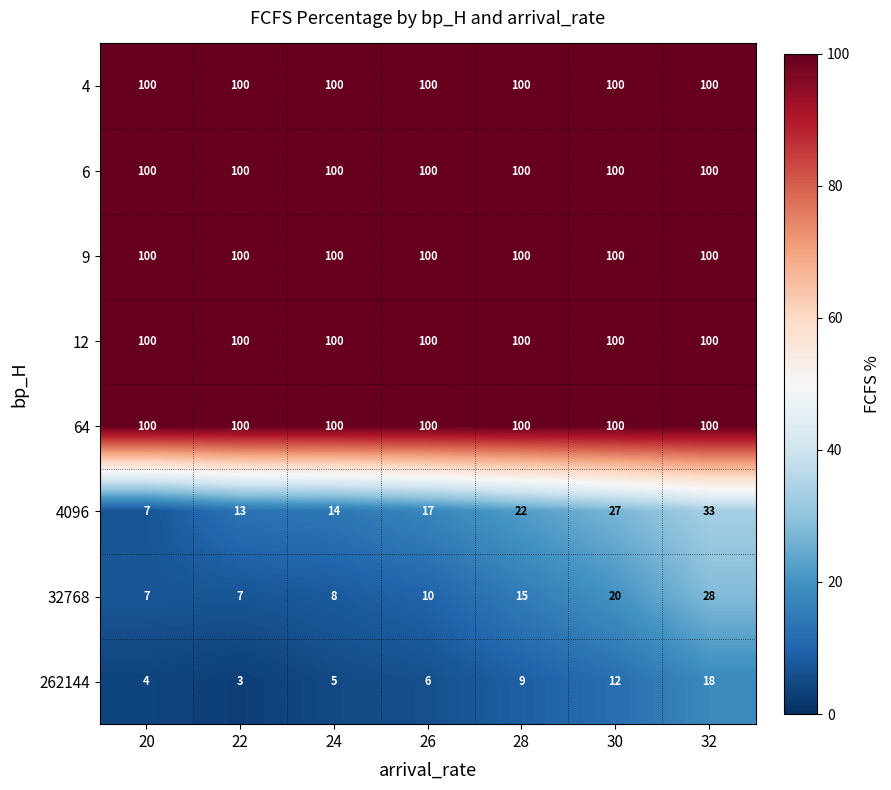

What is the spread (max minus min) of values at 30?

88